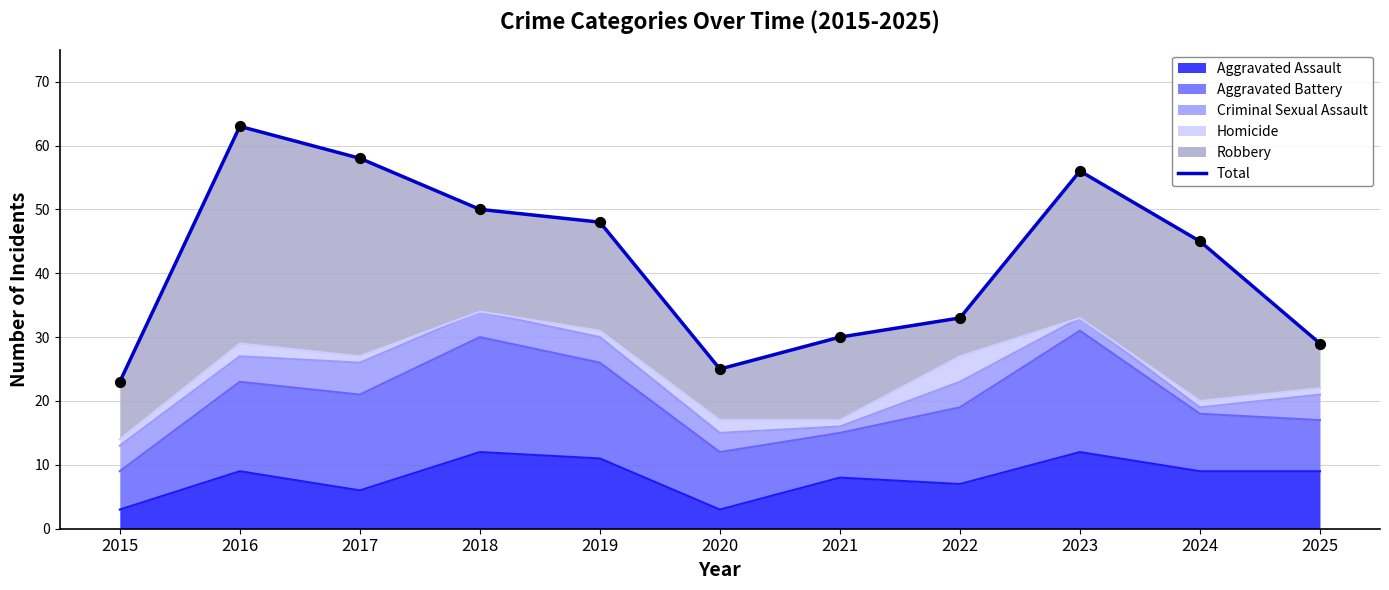

Approximately how many times larger is the value at 2019 compared to 2015?

2.1